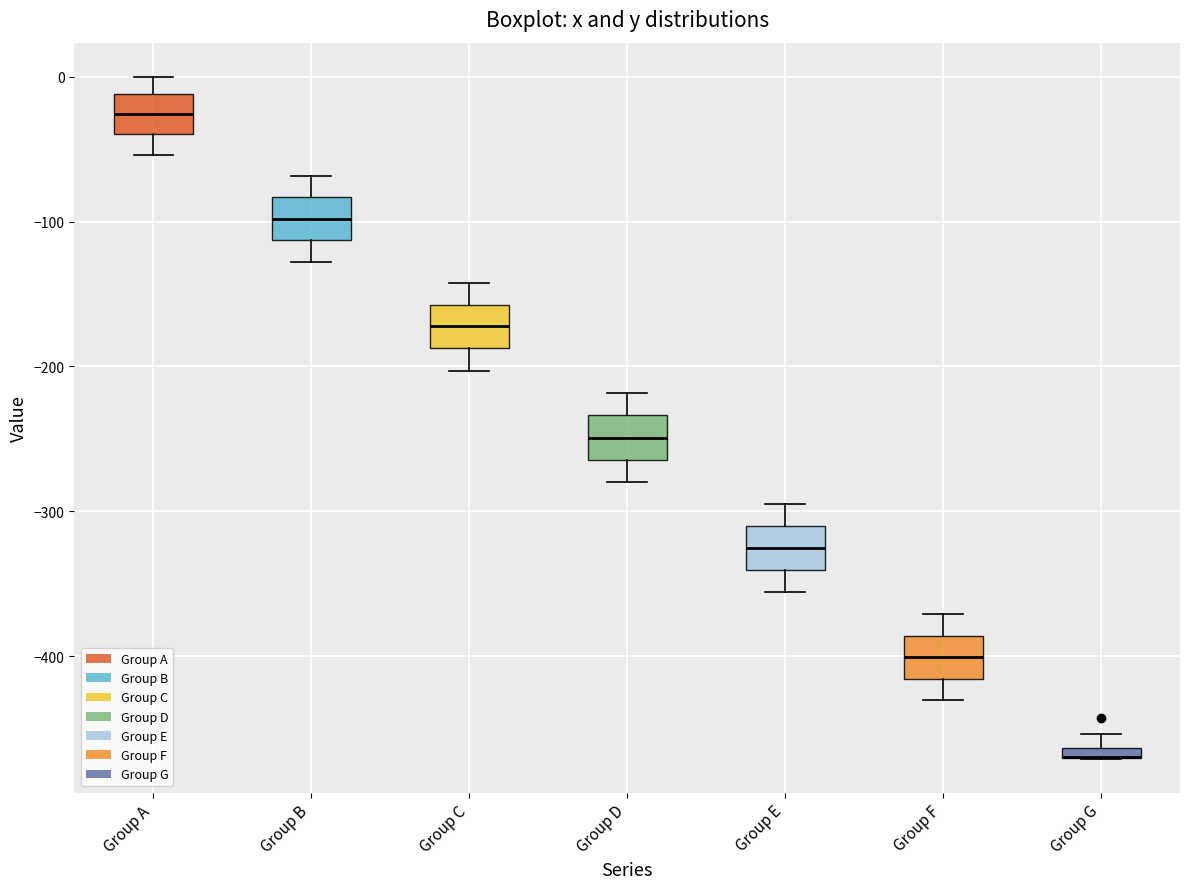

Where is the upper edge of the box for Group C on the y-axis? The values are not printed on the chart, so give them approximately, as read against the axis.

-160